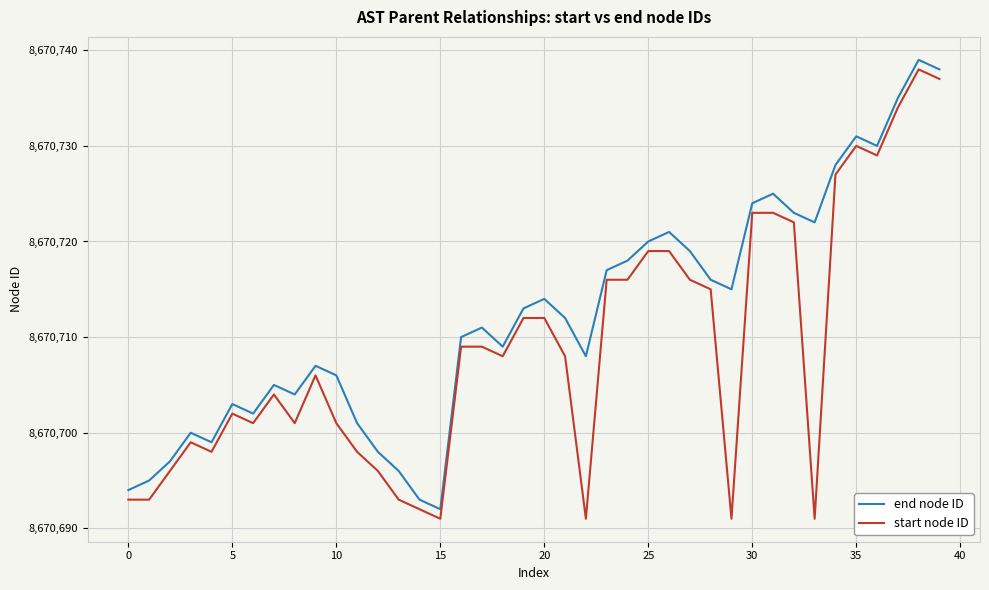

What is the greatest value displayed?

8670739